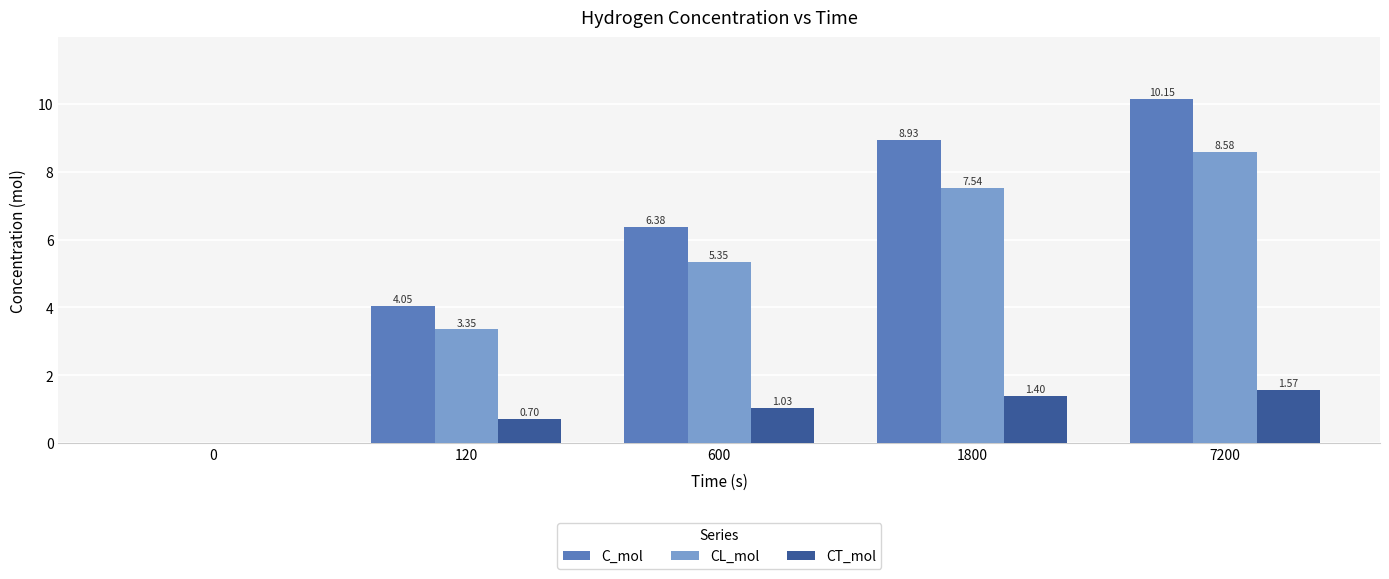

What is the sum of the CT_mol values at 600 and 1800?

2.4